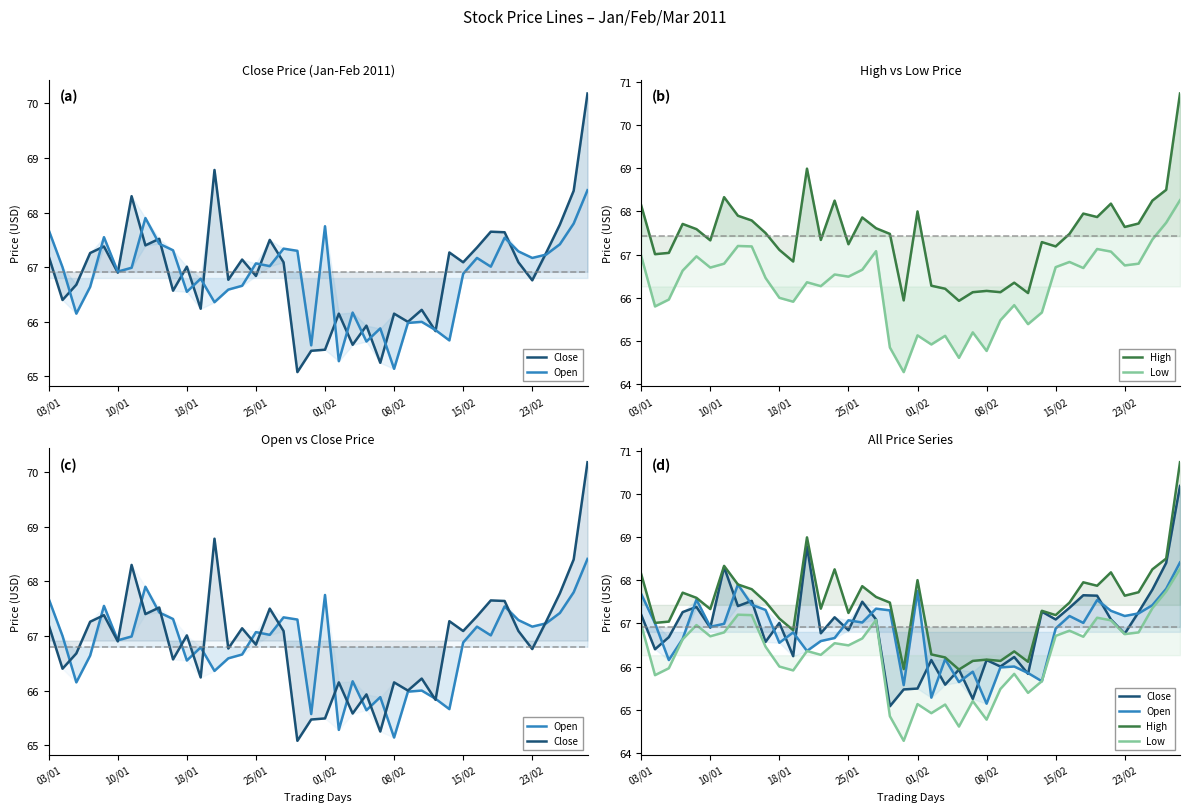

Is the value of Close at 34 greater than the value of High at 10/01?

Yes